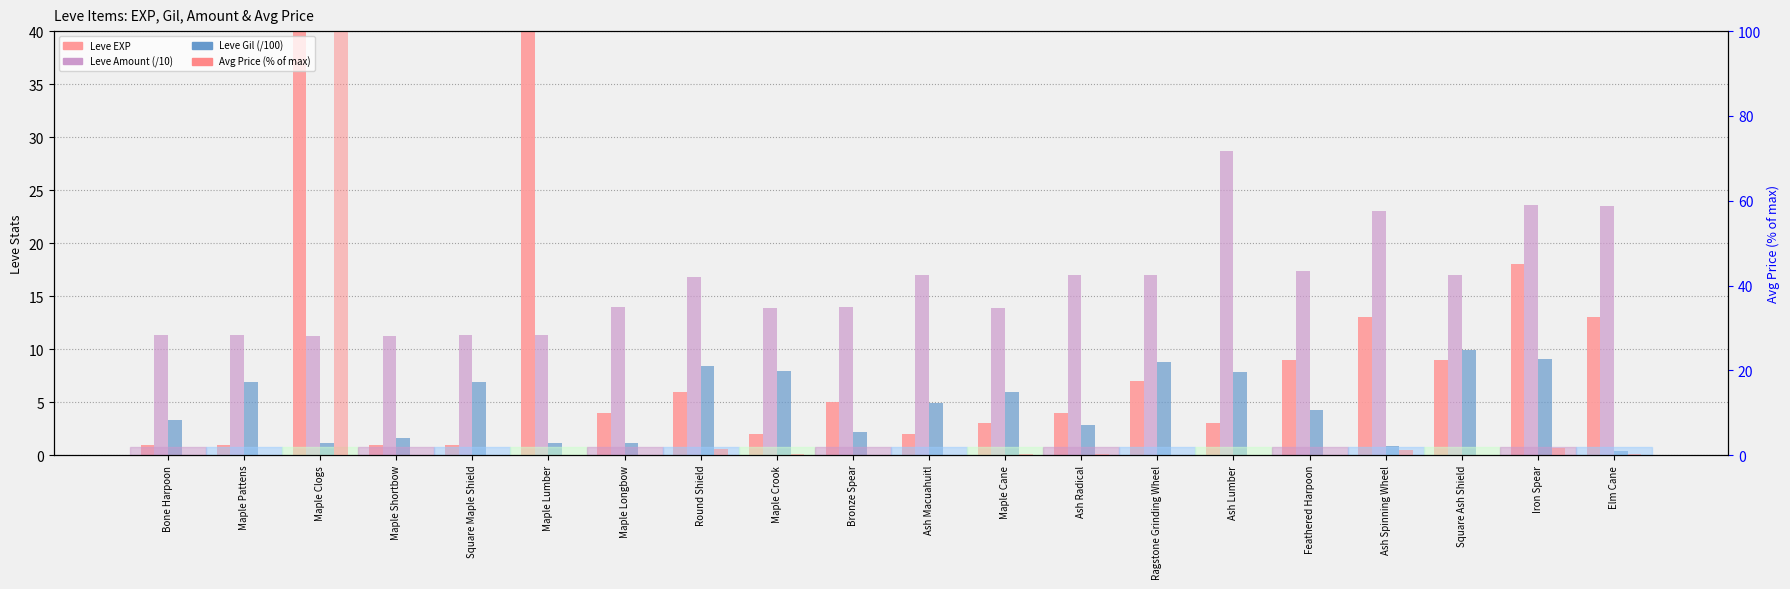

How many series are shown in this chart?

4